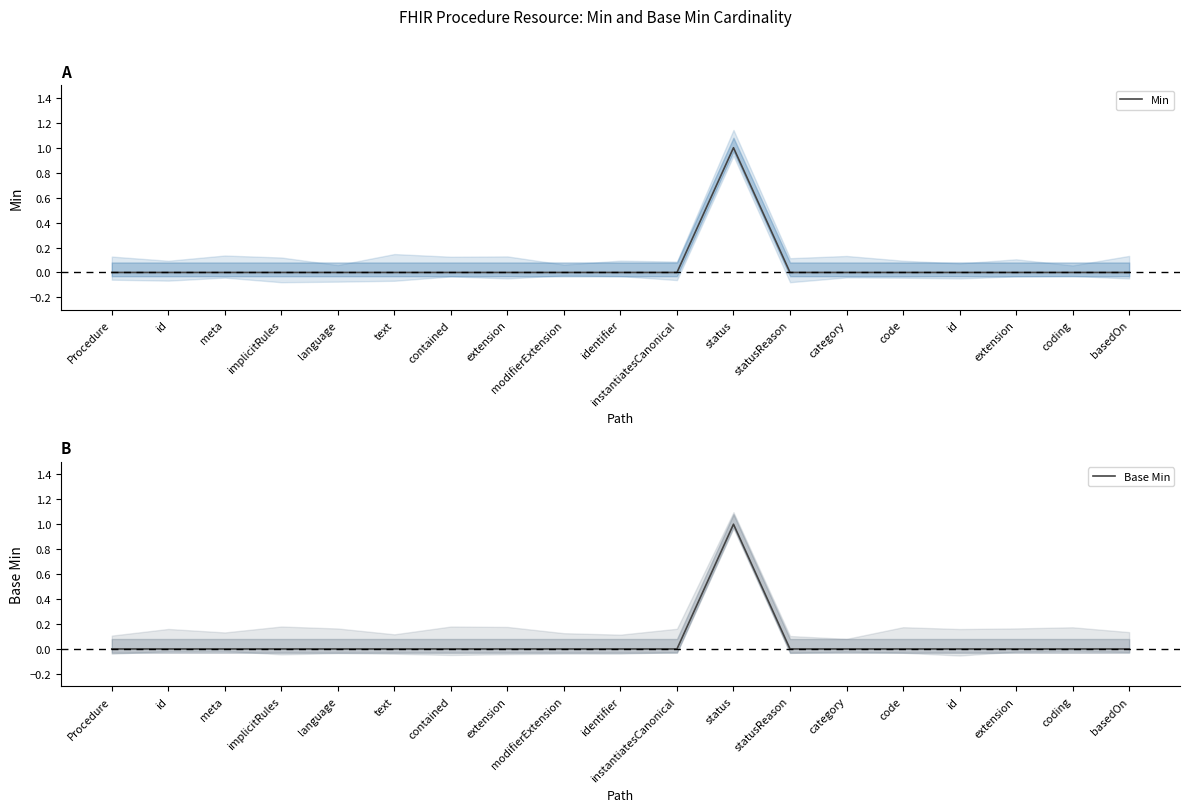

Is this an area chart (filled region under the line)?

No